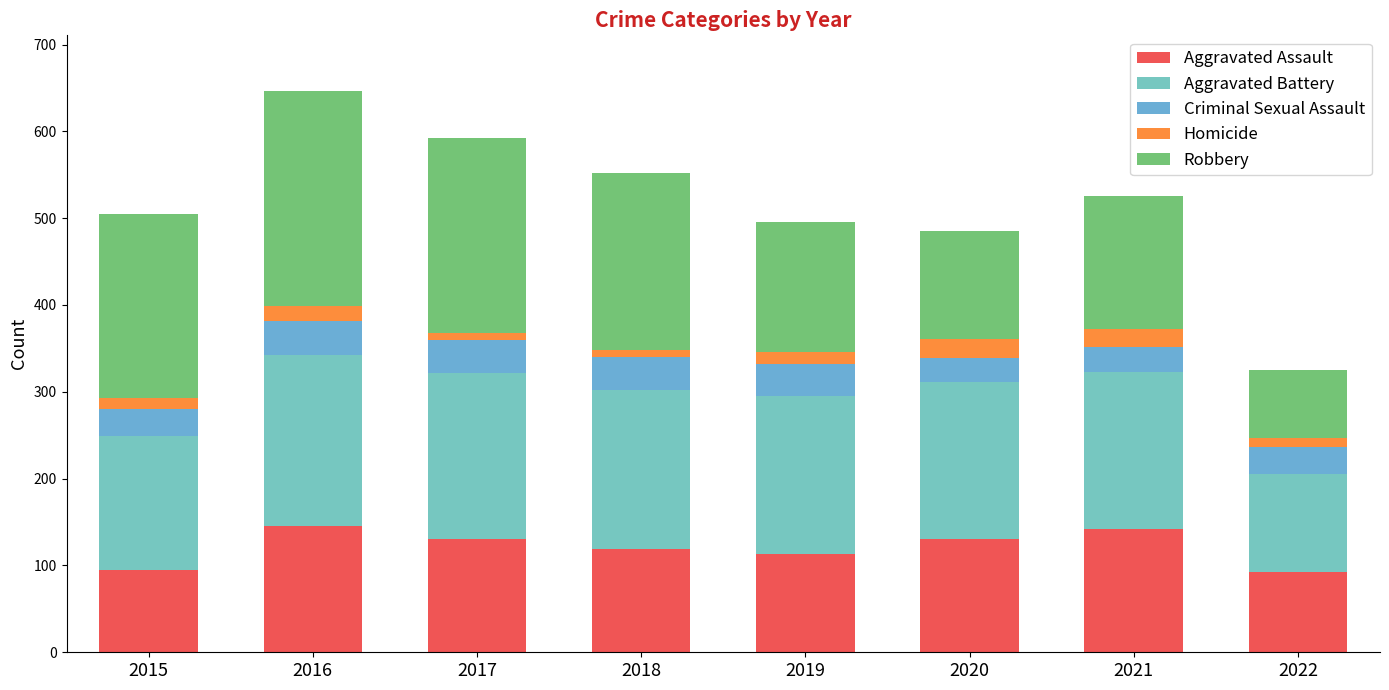

The Robbery series shows 150 at 2019. True or false?

True